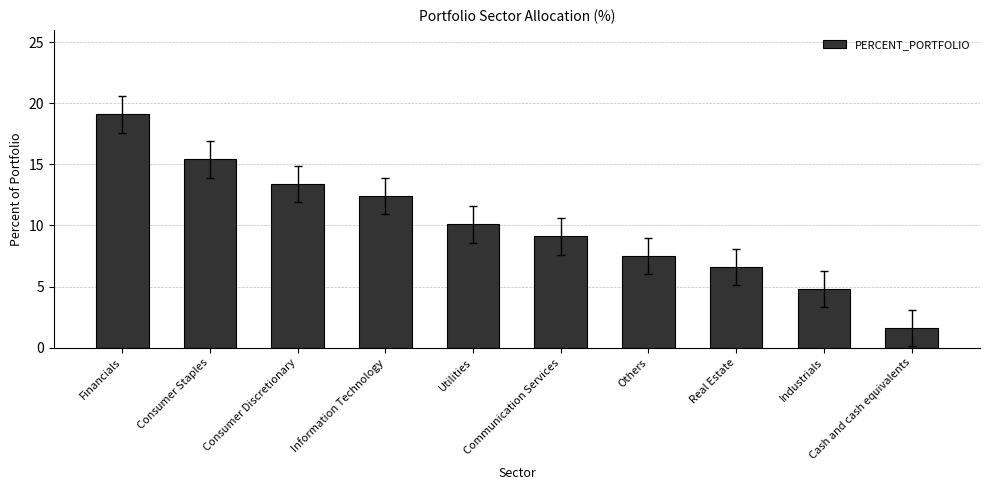

What is the minimum value shown in the chart?

1.6